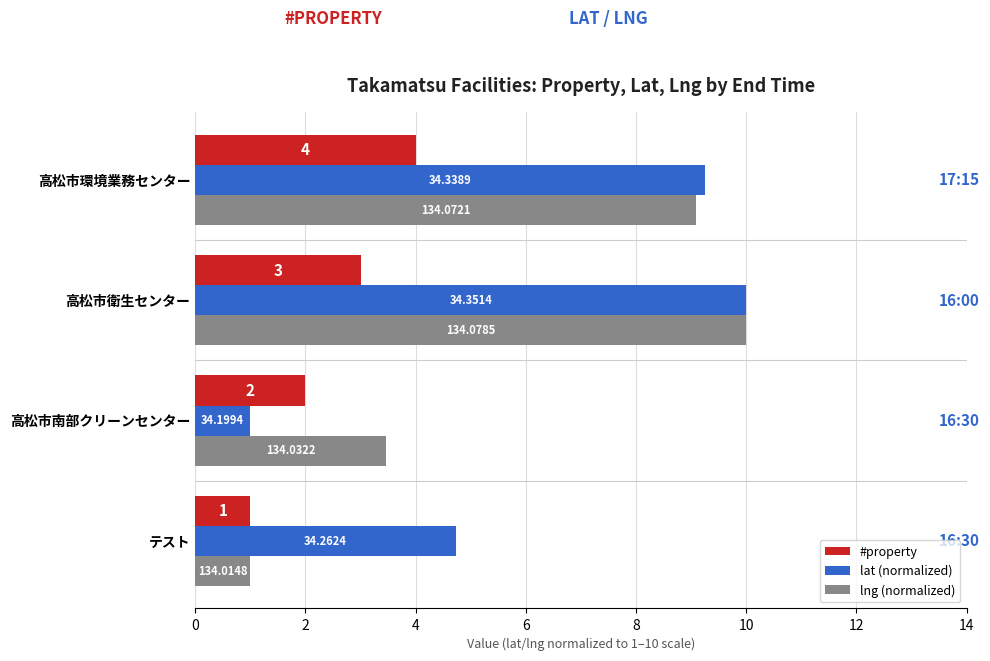

What are all the series names shown in the legend?

#property, lat (normalized), lng (normalized)